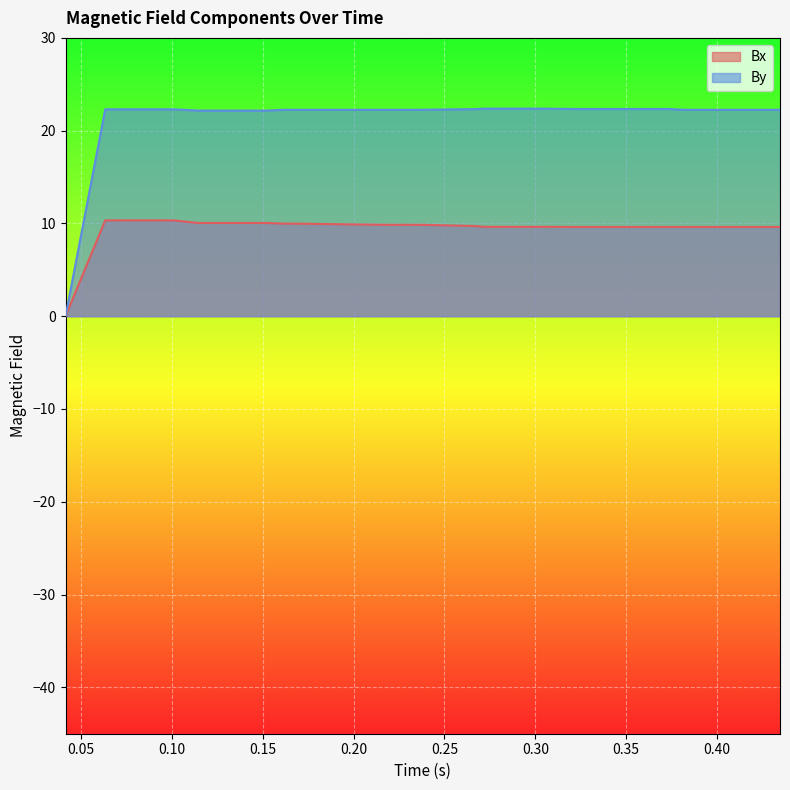

Count the number of data series in this chart.

2